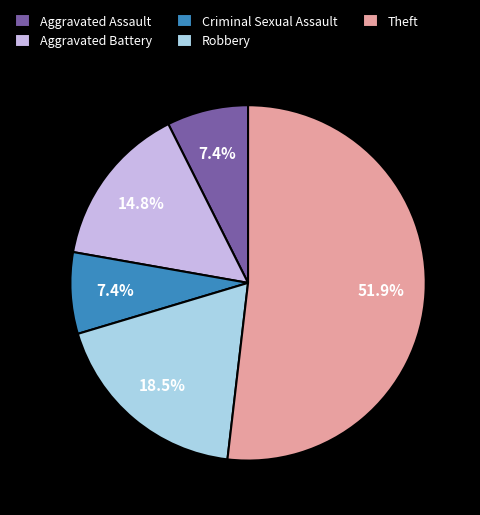

The Aggravated Battery slice represents 3% of the pie. True or false?

False